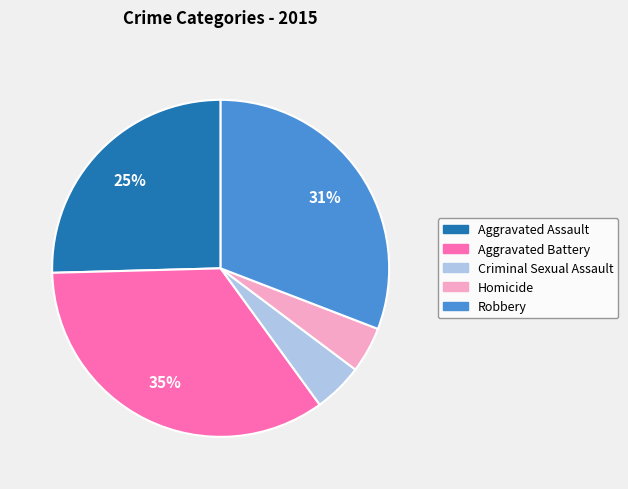

Combined, do Robbery and Aggravated Battery account for over 50%?

Yes